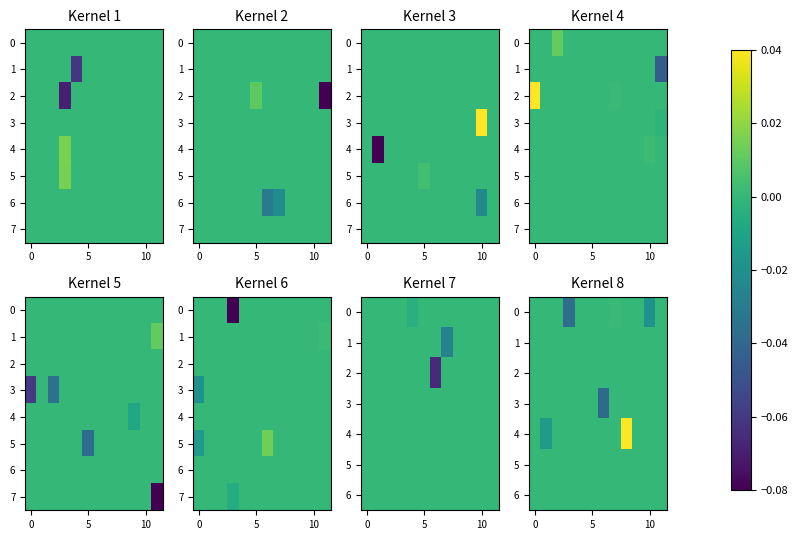

How many data points in 0 are less than 0?

2